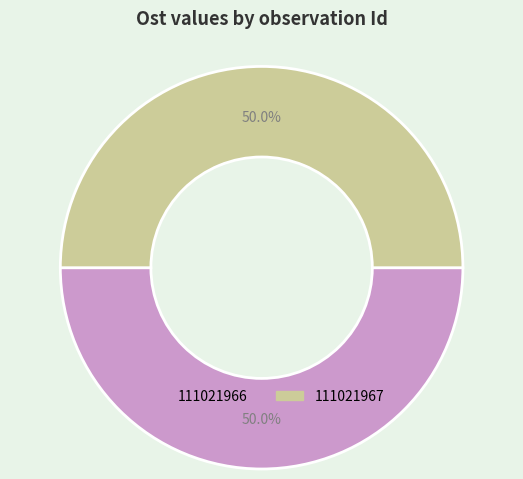

Combined, what portion of the pie is 111021966 and 111021967?

100.0%